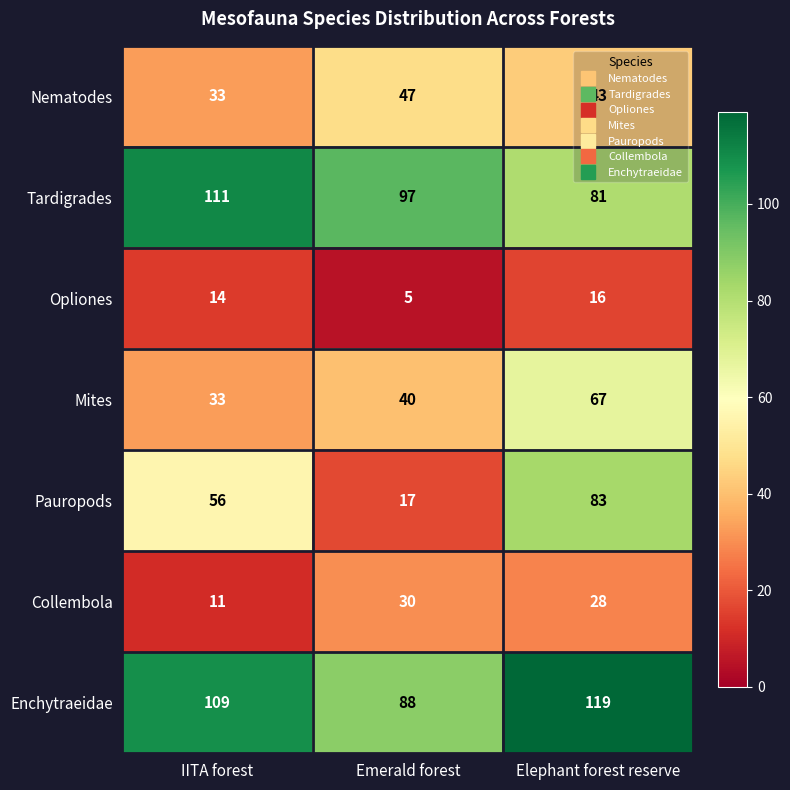

How many Pauropods values are between 17 and 83?

3